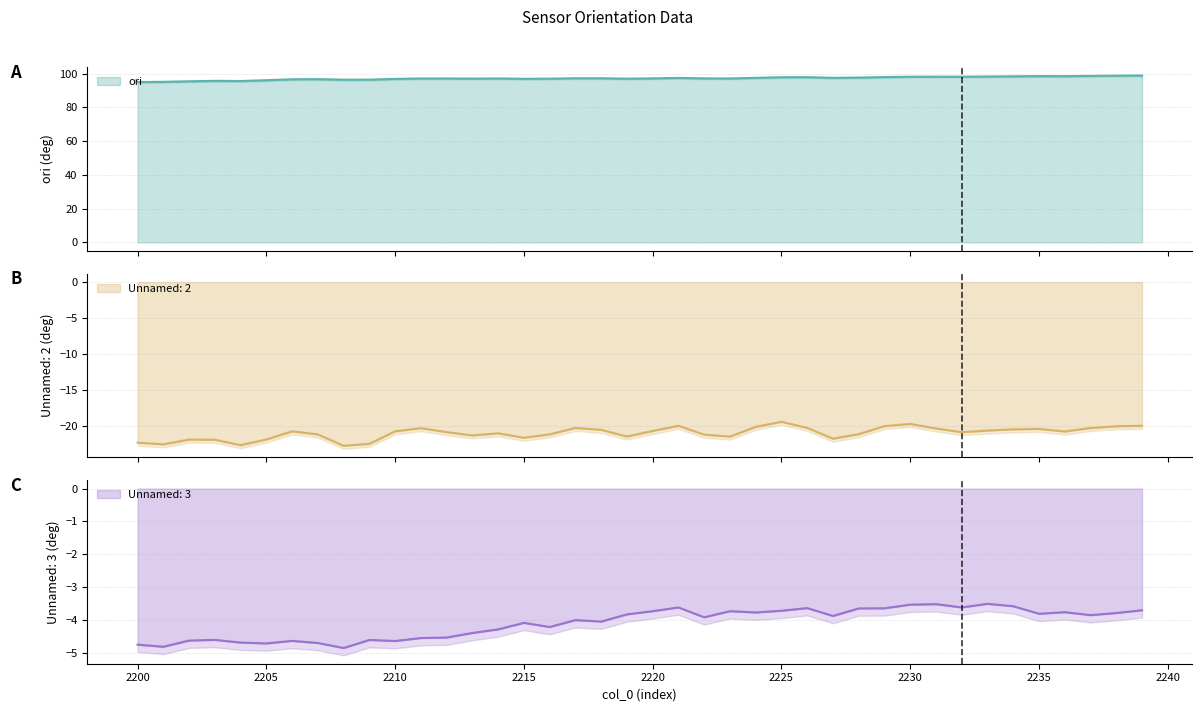

Is it true that Unnamed: 2 equals -13.8 at 2236?

False